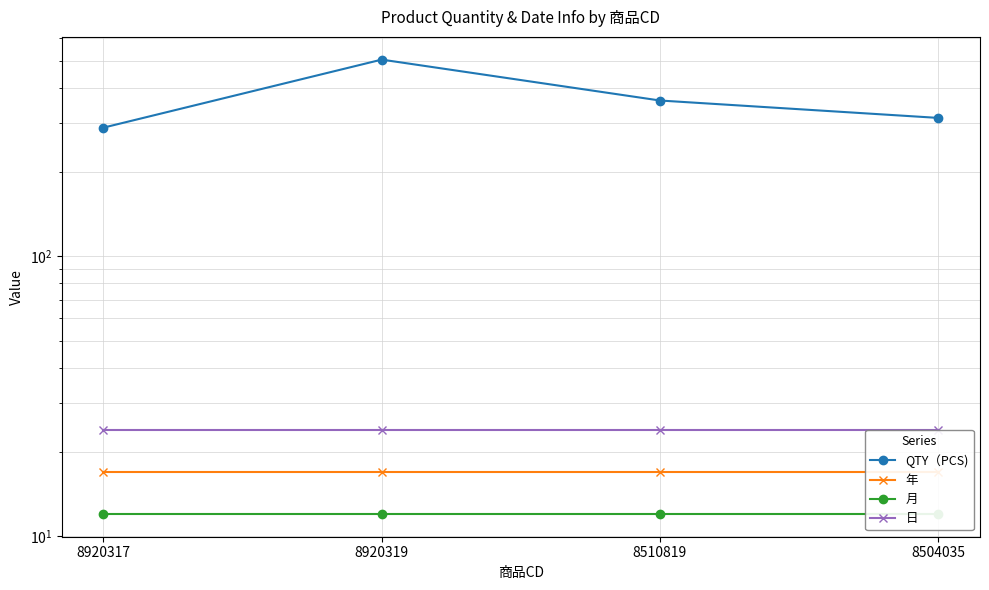

Is it true that 月 equals 18 at 8510819?

False